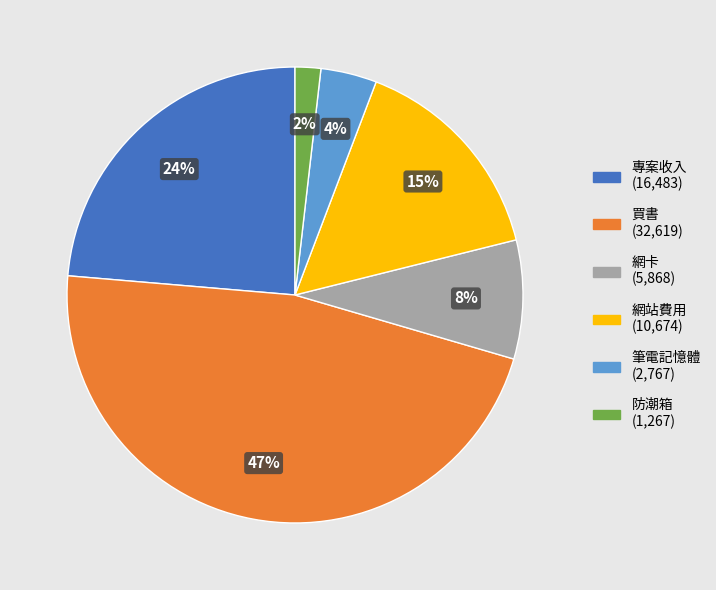

To the nearest percent, what is the difference between the largest and smallest slice percentages?

45%